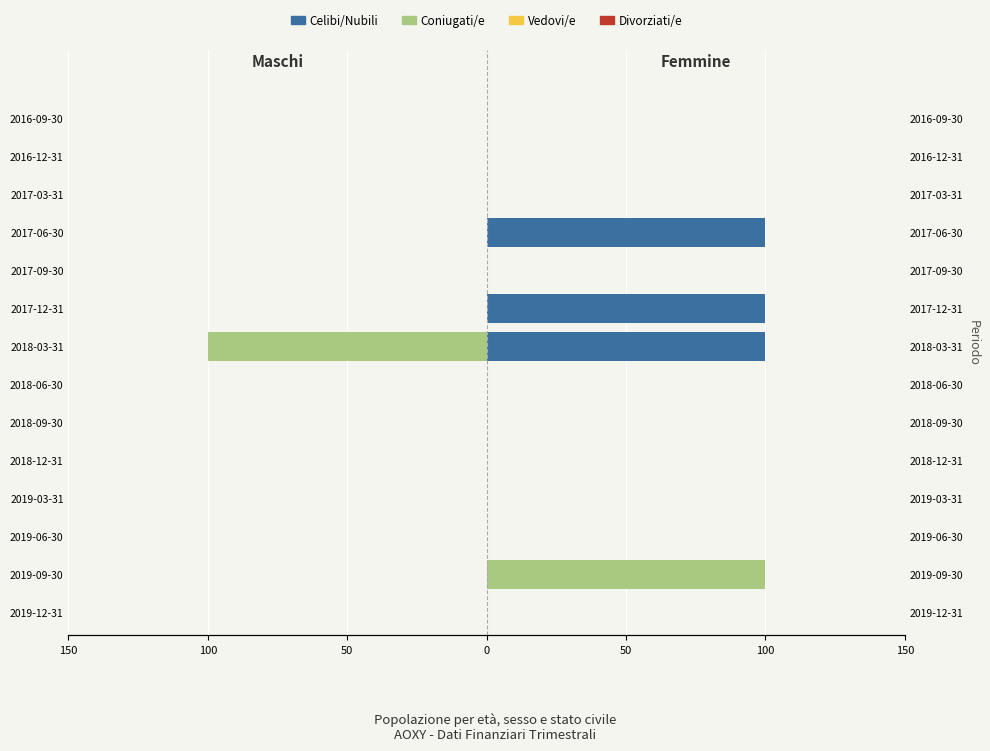

Which series has the largest range (max minus min)?

Coniugati/e